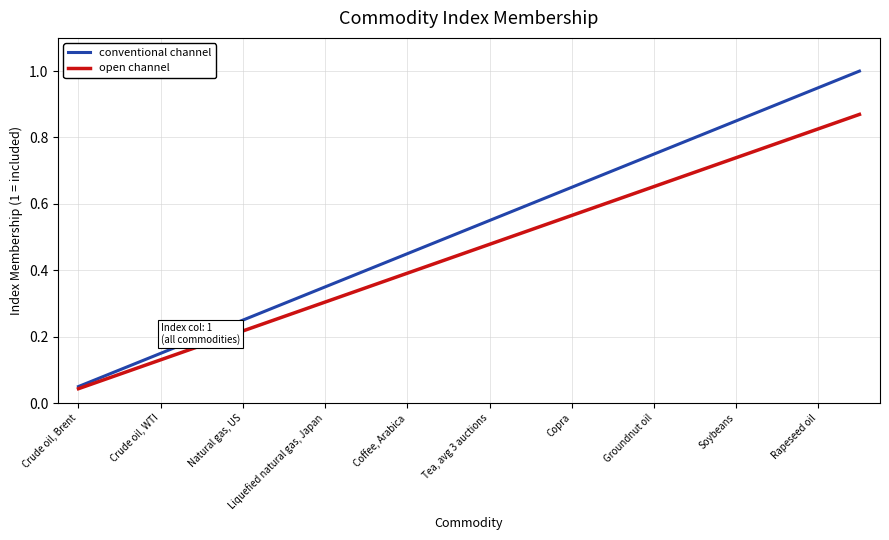

List the series in order of their peak value, highest first.

conventional channel, open channel